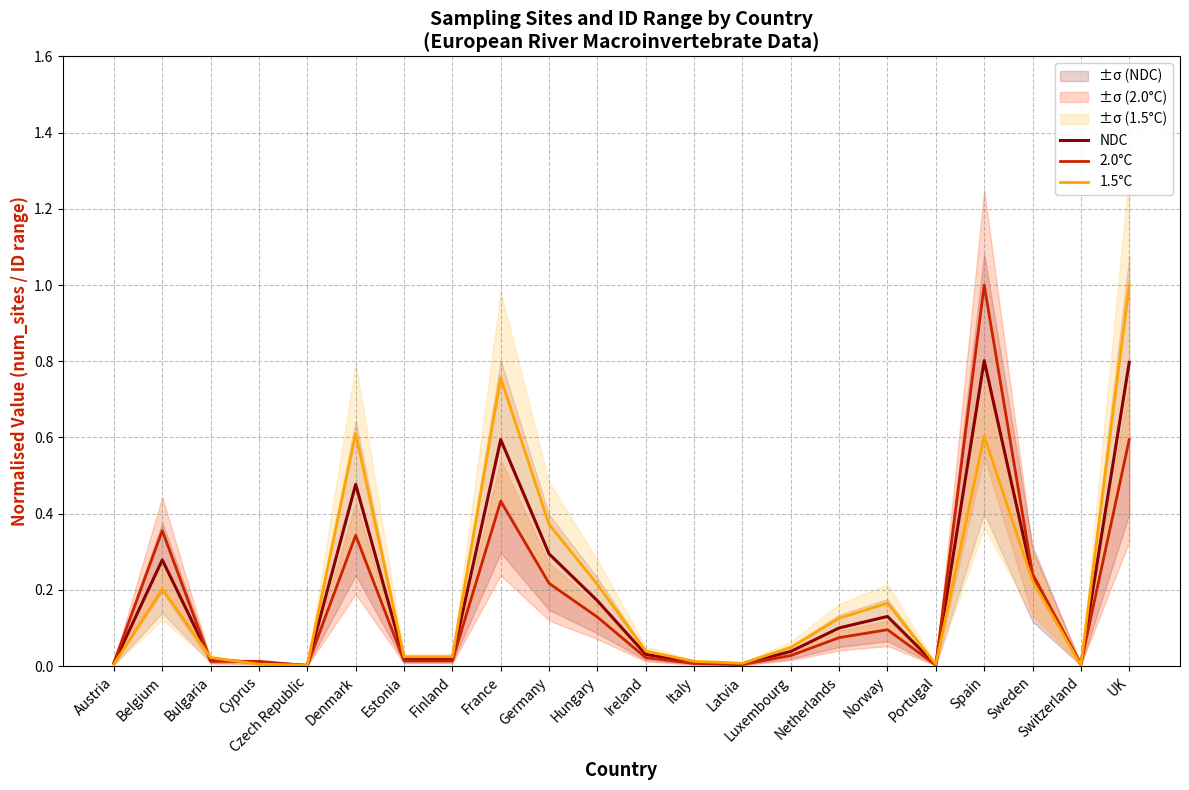

What position from the left is UK?

22